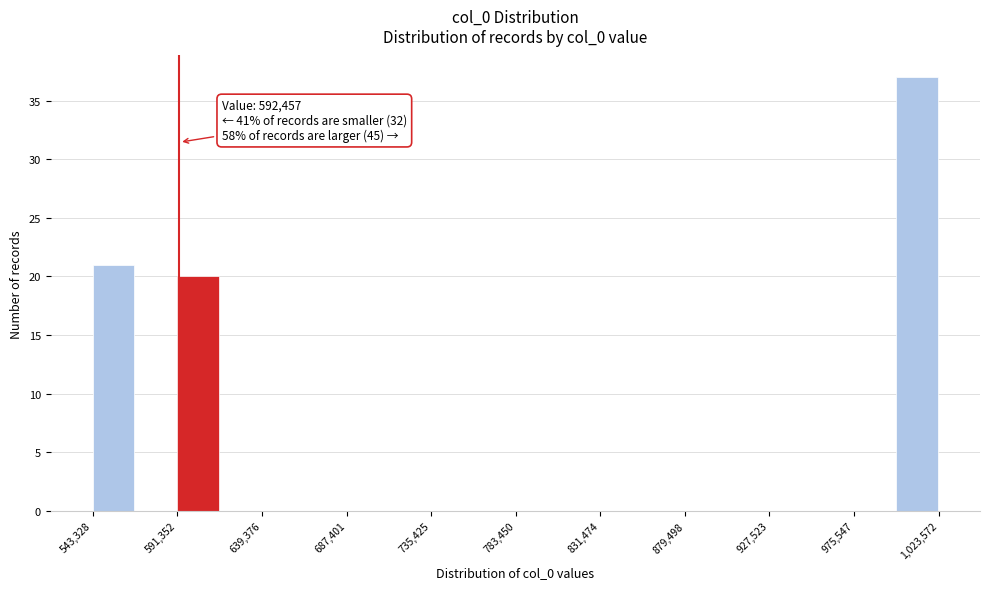

Over which range of the x-axis is the bar tallest?

1000000 to 1025000